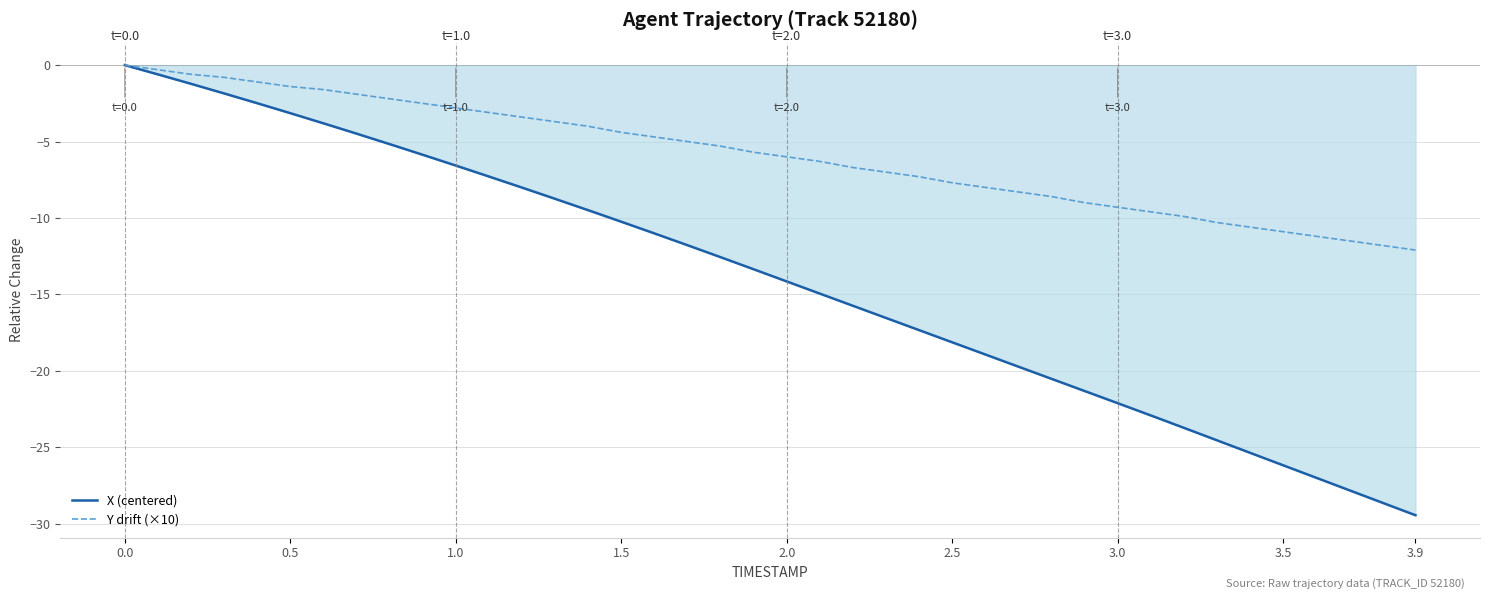

Reading right to left, transcribe all the data shown in this chart.

X (centered): -29.5	-28.6	-27.8	-27.0	-26.2	-25.4	-24.6	-23.7	-22.9	-22.1	-21.3	-20.5	-19.7	-18.9	-18.1	-17.3	-16.5	-15.7	-15.0	-14.2	-13.4	-12.6	-11.8	-11.0	-10.2	-9.5	-8.7	-8.0	-7.3	-6.6	-5.9	-5.2	-4.5	-3.8	-3.1	-2.5	-1.9	-1.2	-0.6	0.0
Y drift (×10): -12.1	-11.8	-11.5	-11.2	-10.9	-10.6	-10.3	-9.9	-9.6	-9.3	-9.0	-8.6	-8.3	-8.0	-7.7	-7.3	-7.0	-6.7	-6.3	-6.0	-5.7	-5.3	-5.0	-4.7	-4.4	-4.0	-3.7	-3.4	-3.1	-2.8	-2.5	-2.2	-1.9	-1.6	-1.4	-1.1	-0.8	-0.6	-0.3	0.0